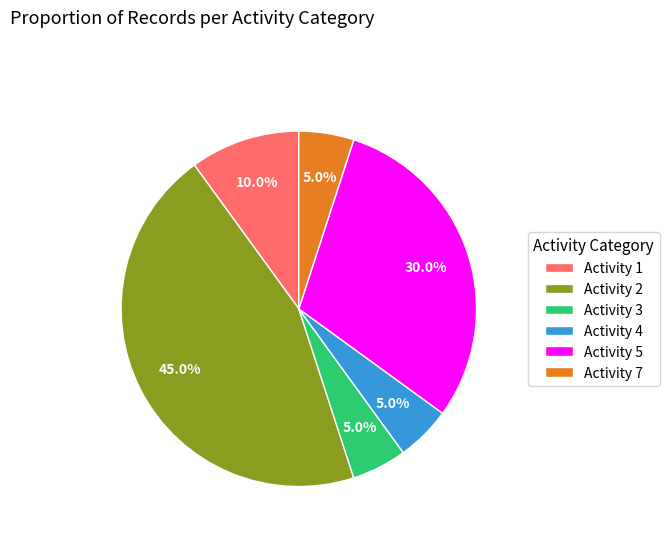

Approximately how many times larger is the value at Activity 4 compared to Activity 3?

1.0